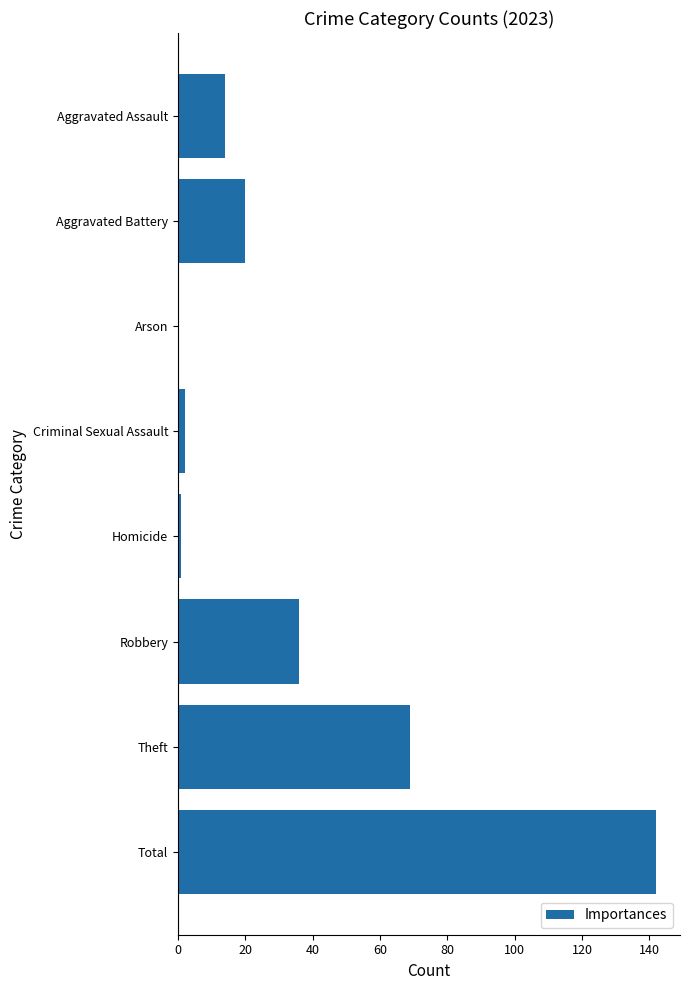

How many series are shown in this chart?

1